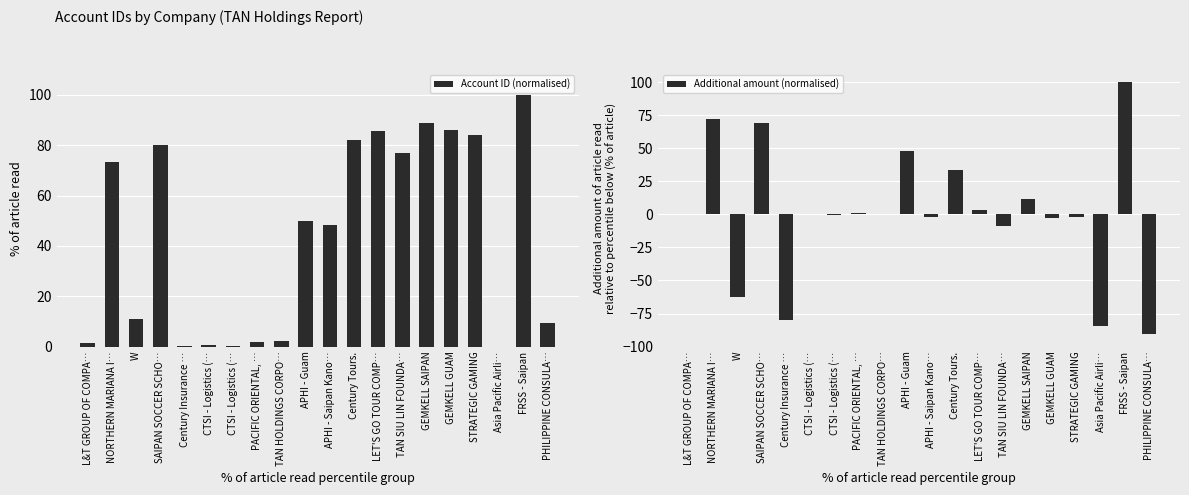

What is the label of the 18th bar from the right?

W